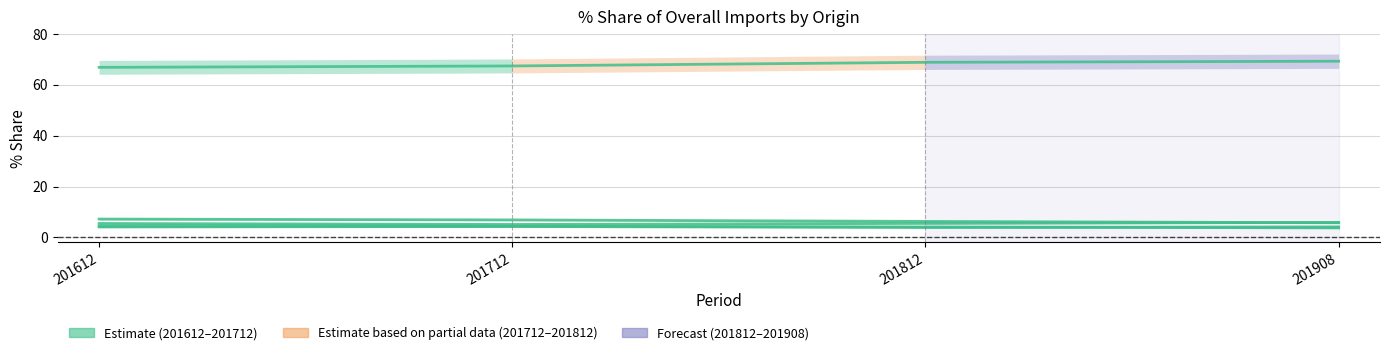

Count the number of values greater than 68.

2